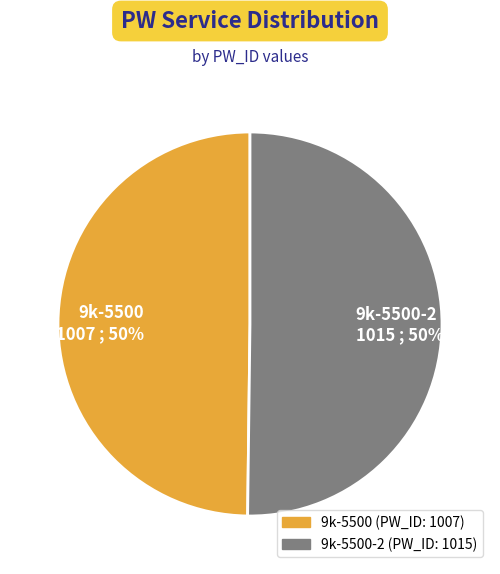

To the nearest percent, what is the combined percentage of 9k-5500-2 and 9k-5500?

100%